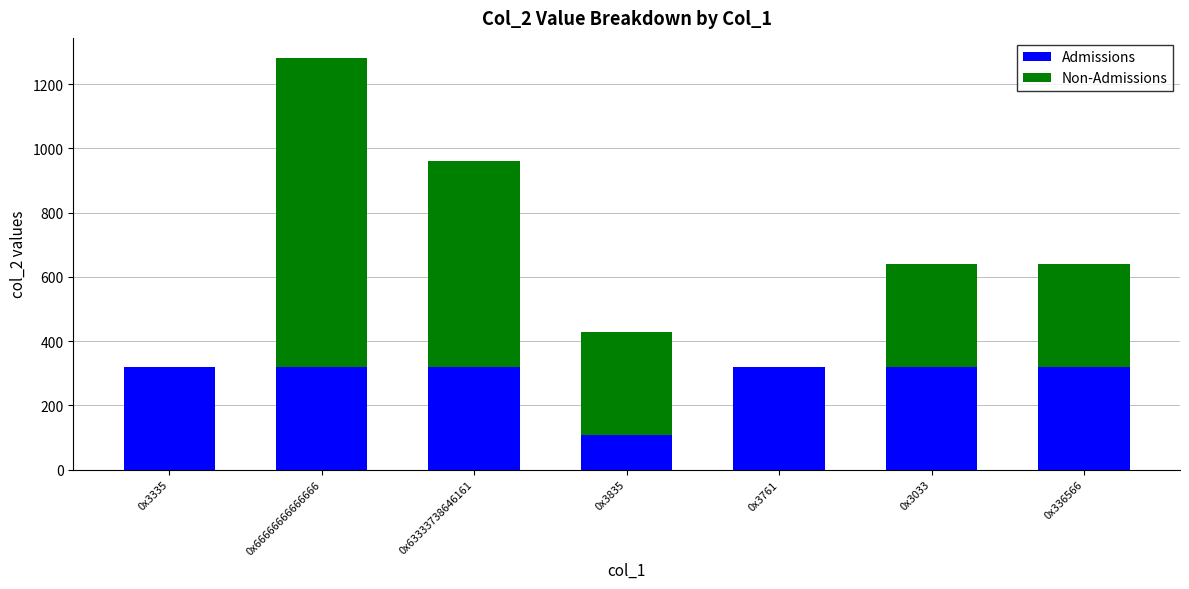

Are the bars horizontal?

No